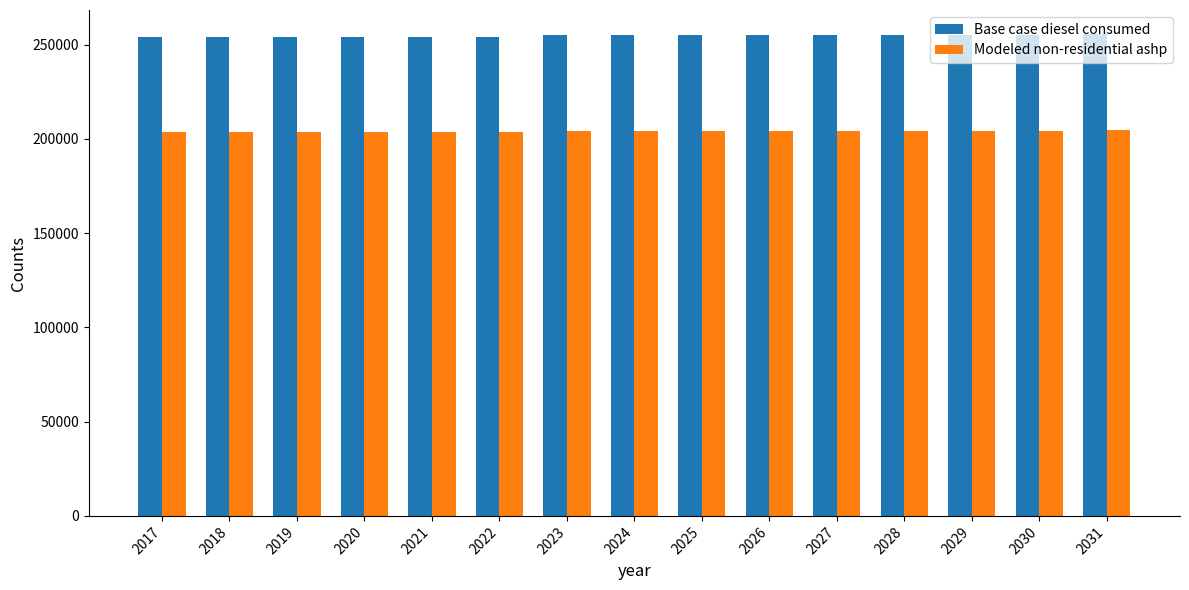

What is the difference between the highest and lowest values at 2025?

50751.9